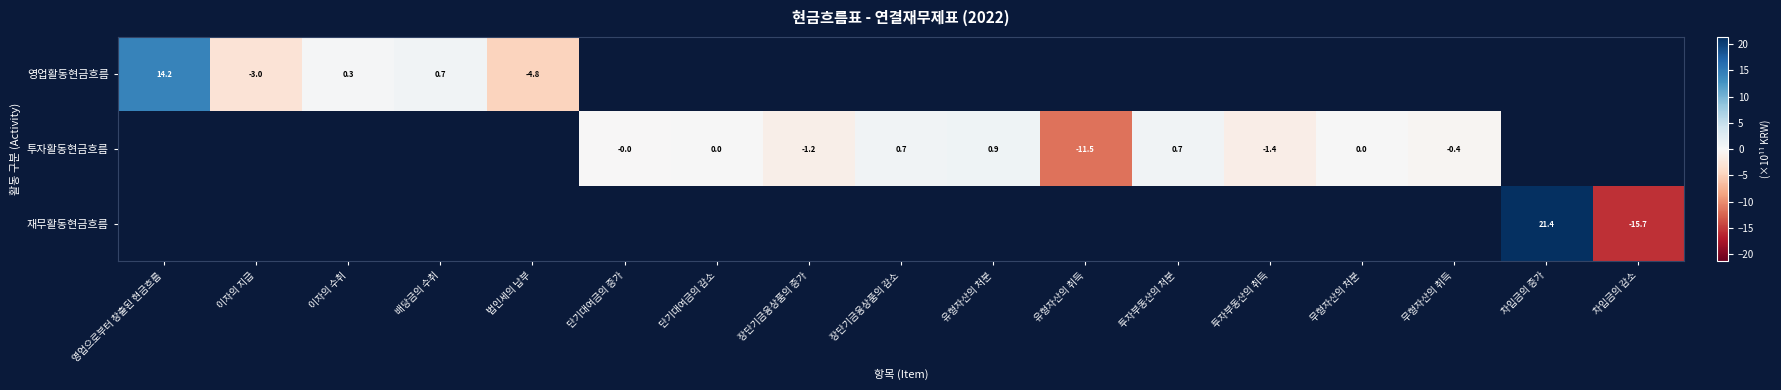

Which label corresponds to the smallest value in the chart?

차입금의 감소